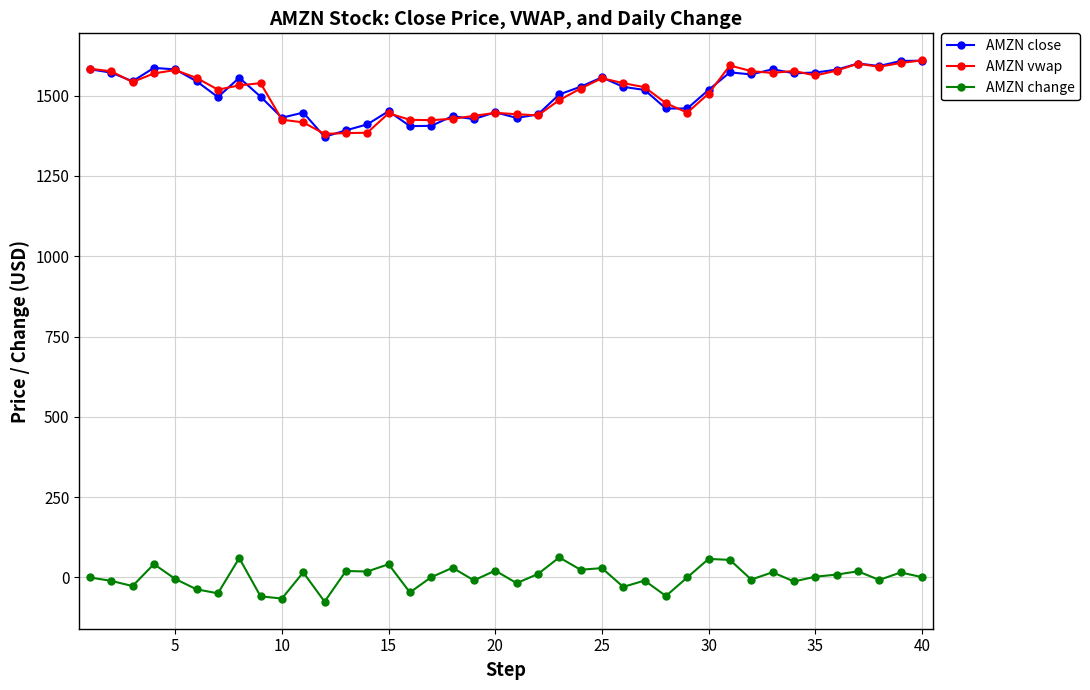

What are all the series names shown in the legend?

AMZN close, AMZN vwap, AMZN change